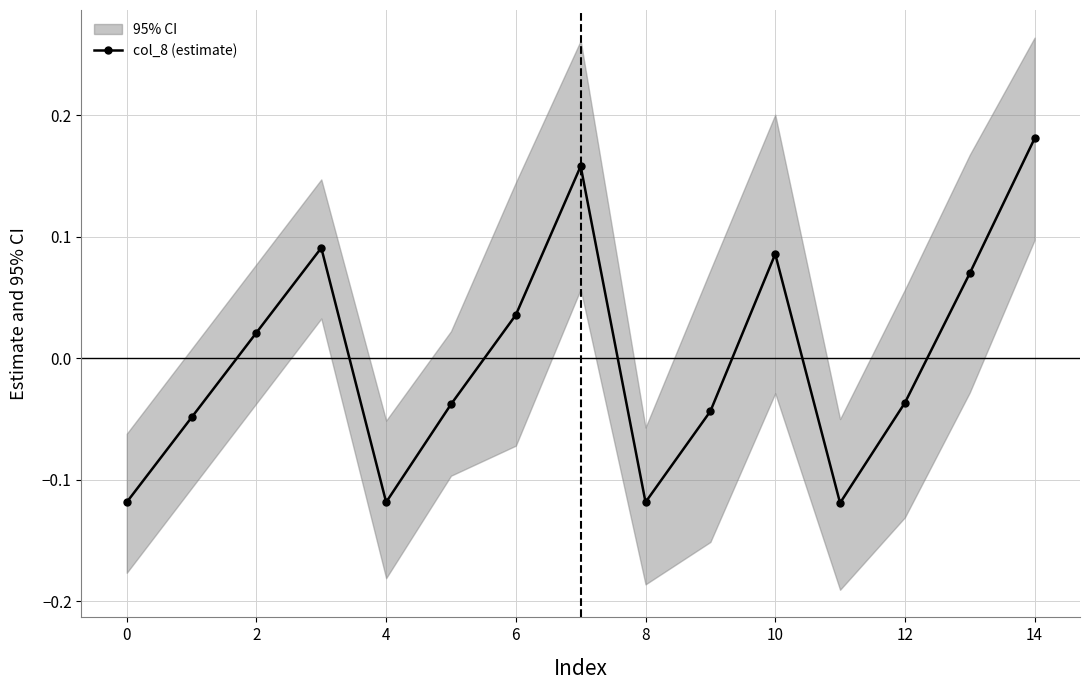

How many interior local peaks (higher than both neighbors) does the data have?

3